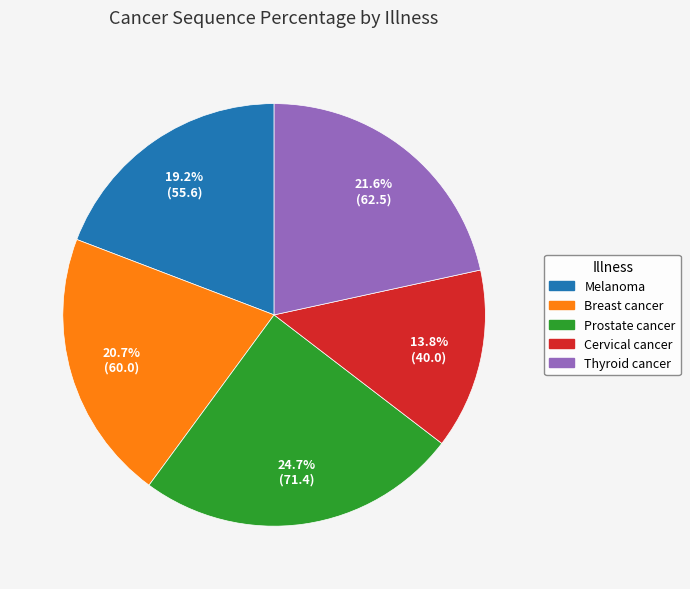

Does any single category account for the majority?

No